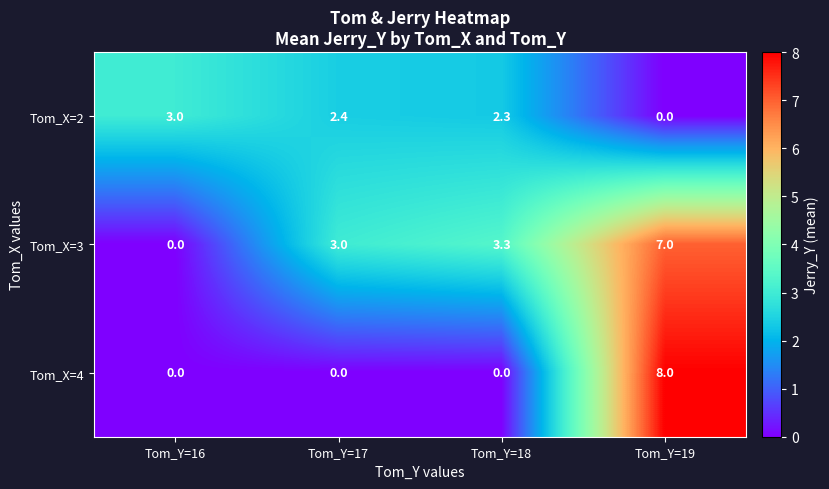

Which category has the highest value in the Tom_X=4 series?

Tom_Y=19